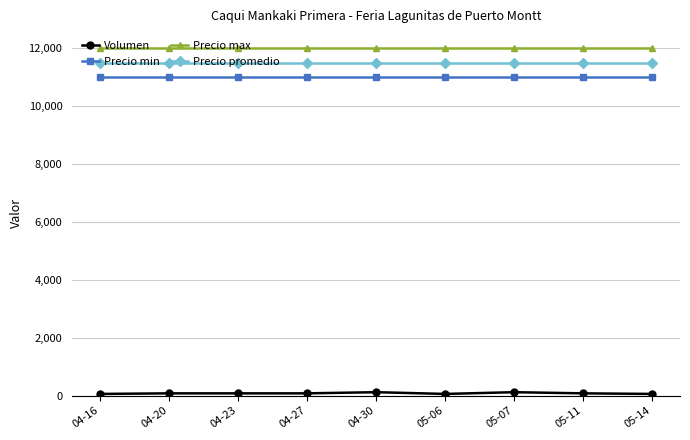

What is the greatest value displayed?

12000